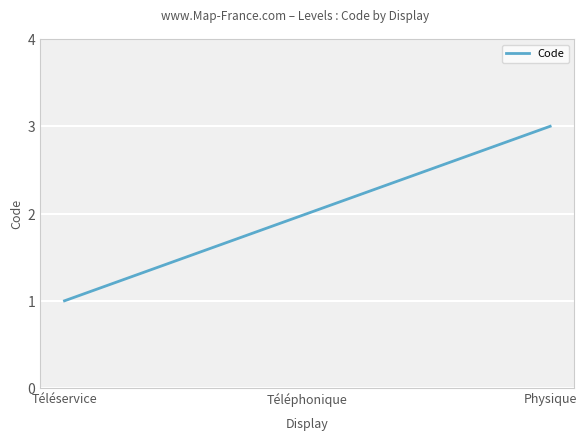

Which category has the highest value across all series?

Physique